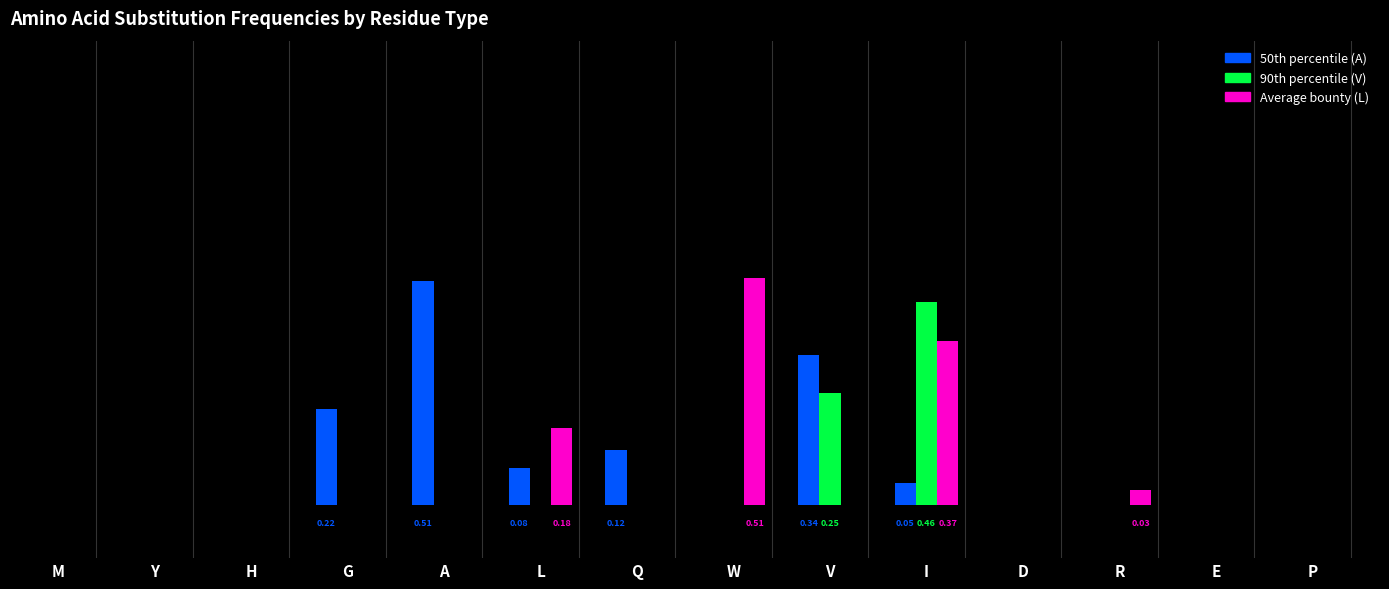

Is the value of 50th percentile (A) at P greater than the value of 90th percentile (V) at I?

No